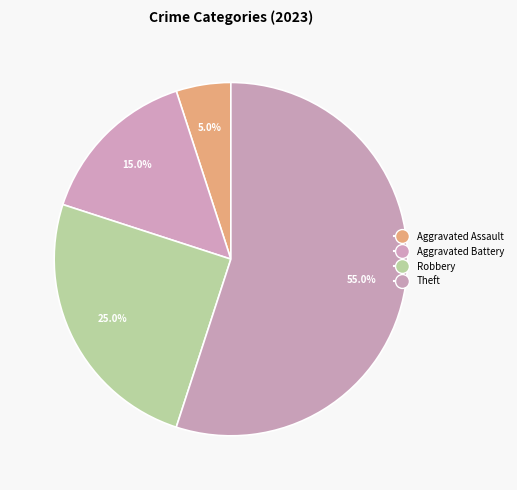

How many slices are in this pie chart?

4